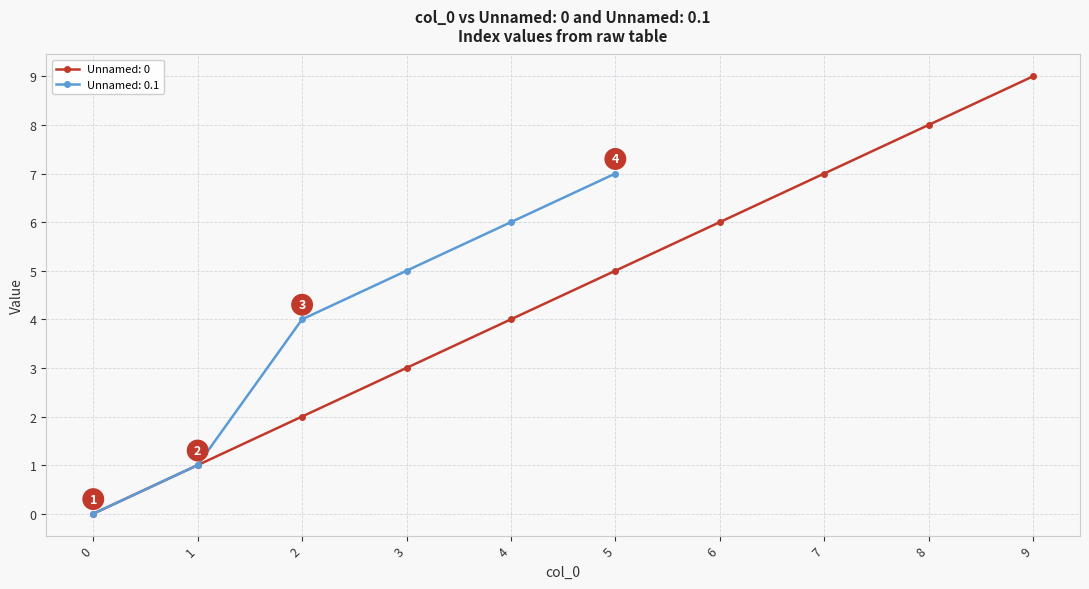

What is the change in value from 4 to 9?

+5